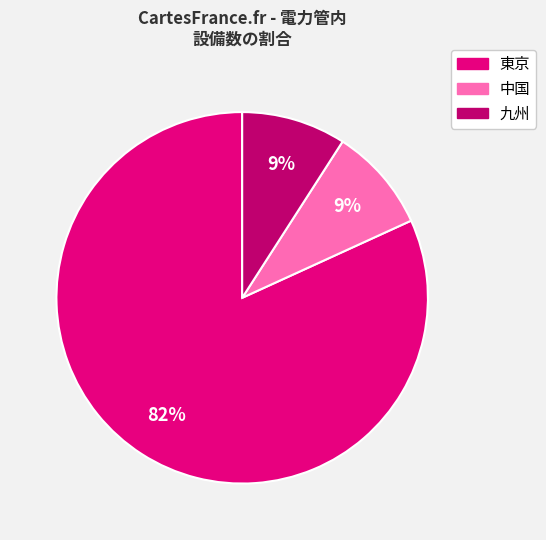

Which has a higher value, 九州 or 東京?

東京